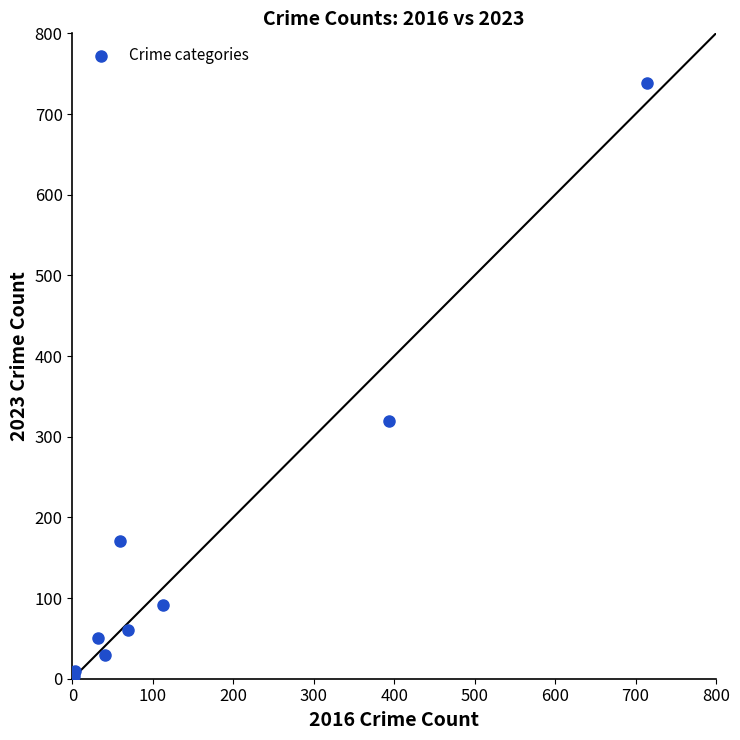

What Y value in the scatter plot is closest to 371?

319